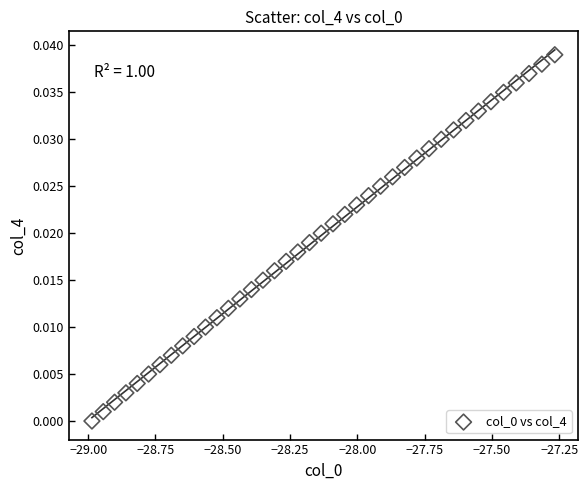

How many points are shown in the scatter plot?

40